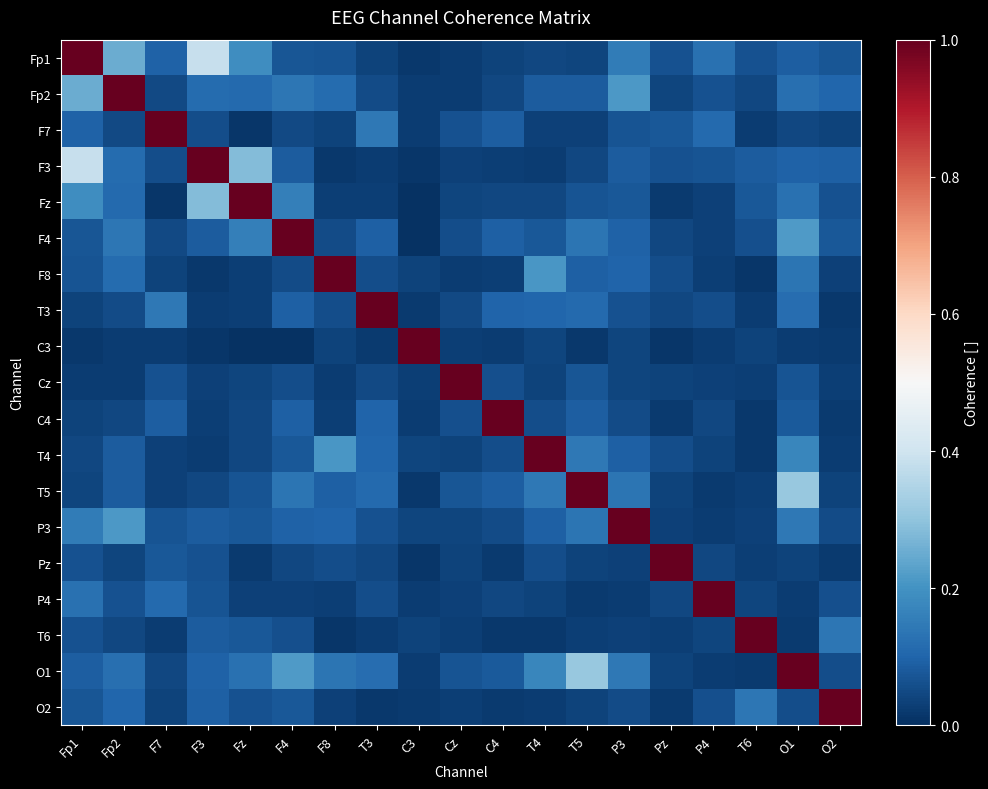

Reading left to right, transcribe all the data shown in this chart.

Fp1: Fp1=1.0	Fp2=0.3	F7=0.1	F3=0.4	Fz=0.2	F4=0.1	F8=0.1	T3=0.0	C3=0.0	Cz=0.0	C4=0.0	T4=0.0	T5=0.0	P3=0.1	Pz=0.1	P4=0.1	T6=0.1	O1=0.1	O2=0.1
Fp2: Fp1=0.3	Fp2=1.0	F7=0.0	F3=0.1	Fz=0.1	F4=0.1	F8=0.1	T3=0.1	C3=0.0	Cz=0.0	C4=0.0	T4=0.1	T5=0.1	P3=0.2	Pz=0.0	P4=0.1	T6=0.0	O1=0.1	O2=0.1
F7: Fp1=0.1	Fp2=0.0	F7=1.0	F3=0.1	Fz=0.0	F4=0.0	F8=0.0	T3=0.1	C3=0.0	Cz=0.1	C4=0.1	T4=0.0	T5=0.0	P3=0.1	Pz=0.1	P4=0.1	T6=0.0	O1=0.0	O2=0.0
F3: Fp1=0.4	Fp2=0.1	F7=0.1	F3=1.0	Fz=0.3	F4=0.1	F8=0.0	T3=0.0	C3=0.0	Cz=0.0	C4=0.0	T4=0.0	T5=0.0	P3=0.1	Pz=0.1	P4=0.1	T6=0.1	O1=0.1	O2=0.1
Fz: Fp1=0.2	Fp2=0.1	F7=0.0	F3=0.3	Fz=1.0	F4=0.2	F8=0.0	T3=0.0	C3=0.0	Cz=0.0	C4=0.0	T4=0.0	T5=0.1	P3=0.1	Pz=0.0	P4=0.0	T6=0.1	O1=0.1	O2=0.1
F4: Fp1=0.1	Fp2=0.1	F7=0.0	F3=0.1	Fz=0.2	F4=1.0	F8=0.1	T3=0.1	C3=0.0	Cz=0.1	C4=0.1	T4=0.1	T5=0.1	P3=0.1	Pz=0.0	P4=0.0	T6=0.1	O1=0.2	O2=0.1
F8: Fp1=0.1	Fp2=0.1	F7=0.0	F3=0.0	Fz=0.0	F4=0.1	F8=1.0	T3=0.1	C3=0.0	Cz=0.0	C4=0.0	T4=0.2	T5=0.1	P3=0.1	Pz=0.1	P4=0.0	T6=0.0	O1=0.1	O2=0.0
T3: Fp1=0.0	Fp2=0.1	F7=0.1	F3=0.0	Fz=0.0	F4=0.1	F8=0.1	T3=1.0	C3=0.0	Cz=0.1	C4=0.1	T4=0.1	T5=0.1	P3=0.1	Pz=0.0	P4=0.1	T6=0.0	O1=0.1	O2=0.0
C3: Fp1=0.0	Fp2=0.0	F7=0.0	F3=0.0	Fz=0.0	F4=0.0	F8=0.0	T3=0.0	C3=1.0	Cz=0.0	C4=0.0	T4=0.0	T5=0.0	P3=0.0	Pz=0.0	P4=0.0	T6=0.0	O1=0.0	O2=0.0
Cz: Fp1=0.0	Fp2=0.0	F7=0.1	F3=0.0	Fz=0.0	F4=0.1	F8=0.0	T3=0.1	C3=0.0	Cz=1.0	C4=0.1	T4=0.0	T5=0.1	P3=0.0	Pz=0.0	P4=0.0	T6=0.0	O1=0.1	O2=0.0
C4: Fp1=0.0	Fp2=0.0	F7=0.1	F3=0.0	Fz=0.0	F4=0.1	F8=0.0	T3=0.1	C3=0.0	Cz=0.1	C4=1.0	T4=0.1	T5=0.1	P3=0.1	Pz=0.0	P4=0.0	T6=0.0	O1=0.1	O2=0.0
T4: Fp1=0.0	Fp2=0.1	F7=0.0	F3=0.0	Fz=0.0	F4=0.1	F8=0.2	T3=0.1	C3=0.0	Cz=0.0	C4=0.1	T4=1.0	T5=0.1	P3=0.1	Pz=0.1	P4=0.0	T6=0.0	O1=0.2	O2=0.0
T5: Fp1=0.0	Fp2=0.1	F7=0.0	F3=0.0	Fz=0.1	F4=0.1	F8=0.1	T3=0.1	C3=0.0	Cz=0.1	C4=0.1	T4=0.1	T5=1.0	P3=0.1	Pz=0.0	P4=0.0	T6=0.0	O1=0.3	O2=0.0
P3: Fp1=0.1	Fp2=0.2	F7=0.1	F3=0.1	Fz=0.1	F4=0.1	F8=0.1	T3=0.1	C3=0.0	Cz=0.0	C4=0.1	T4=0.1	T5=0.1	P3=1.0	Pz=0.0	P4=0.0	T6=0.0	O1=0.1	O2=0.1
Pz: Fp1=0.1	Fp2=0.0	F7=0.1	F3=0.1	Fz=0.0	F4=0.0	F8=0.1	T3=0.0	C3=0.0	Cz=0.0	C4=0.0	T4=0.1	T5=0.0	P3=0.0	Pz=1.0	P4=0.0	T6=0.0	O1=0.0	O2=0.0
P4: Fp1=0.1	Fp2=0.1	F7=0.1	F3=0.1	Fz=0.0	F4=0.0	F8=0.0	T3=0.1	C3=0.0	Cz=0.0	C4=0.0	T4=0.0	T5=0.0	P3=0.0	Pz=0.0	P4=1.0	T6=0.0	O1=0.0	O2=0.1
T6: Fp1=0.1	Fp2=0.0	F7=0.0	F3=0.1	Fz=0.1	F4=0.1	F8=0.0	T3=0.0	C3=0.0	Cz=0.0	C4=0.0	T4=0.0	T5=0.0	P3=0.0	Pz=0.0	P4=0.0	T6=1.0	O1=0.0	O2=0.1
O1: Fp1=0.1	Fp2=0.1	F7=0.0	F3=0.1	Fz=0.1	F4=0.2	F8=0.1	T3=0.1	C3=0.0	Cz=0.1	C4=0.1	T4=0.2	T5=0.3	P3=0.1	Pz=0.0	P4=0.0	T6=0.0	O1=1.0	O2=0.1
O2: Fp1=0.1	Fp2=0.1	F7=0.0	F3=0.1	Fz=0.1	F4=0.1	F8=0.0	T3=0.0	C3=0.0	Cz=0.0	C4=0.0	T4=0.0	T5=0.0	P3=0.1	Pz=0.0	P4=0.1	T6=0.1	O1=0.1	O2=1.0